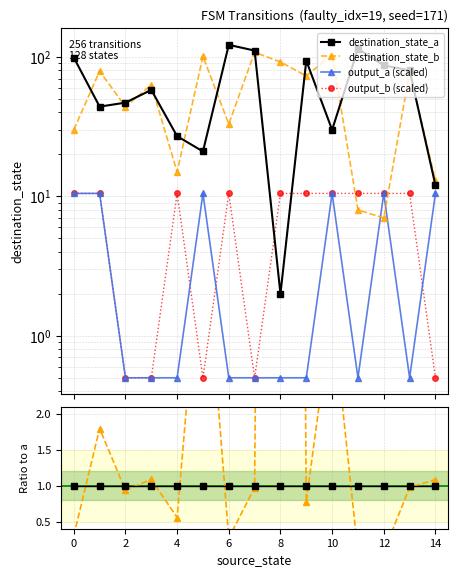

Between 4 and 8, which series saw the biggest shift?

destination_state_b